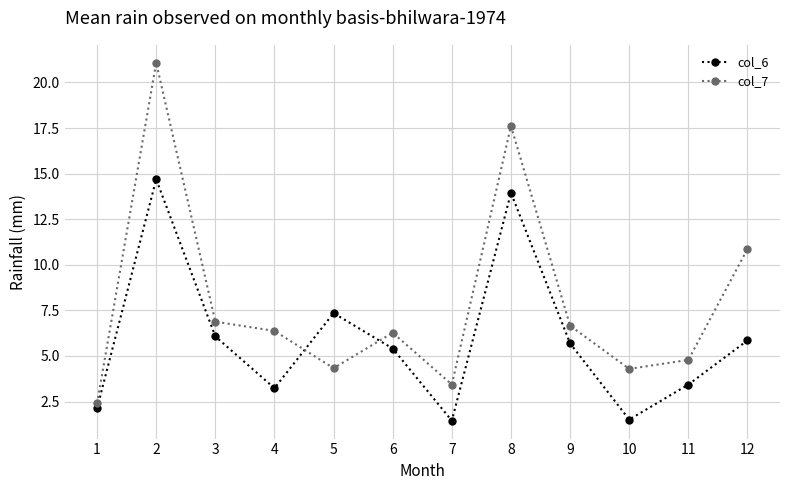

How many lines are shown in the chart?

2